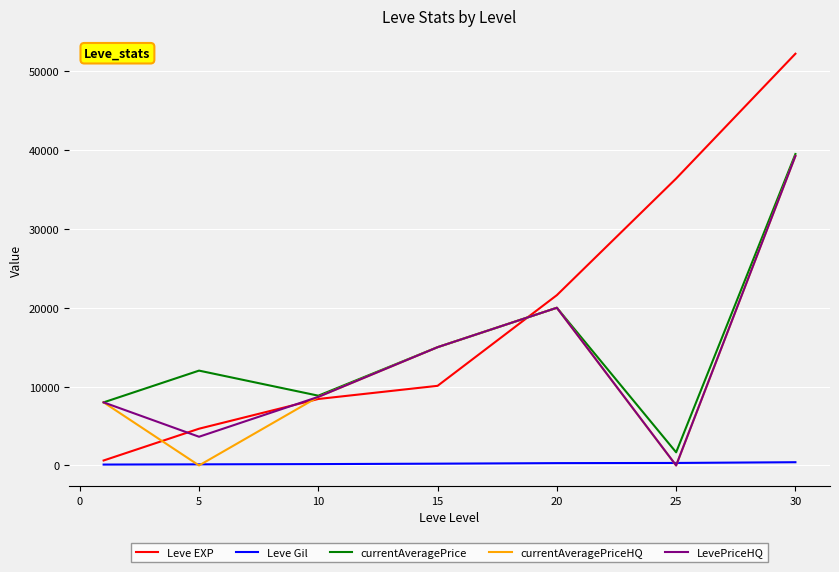

What is the difference between the maximum and minimum values in the Leve EXP series?

51590